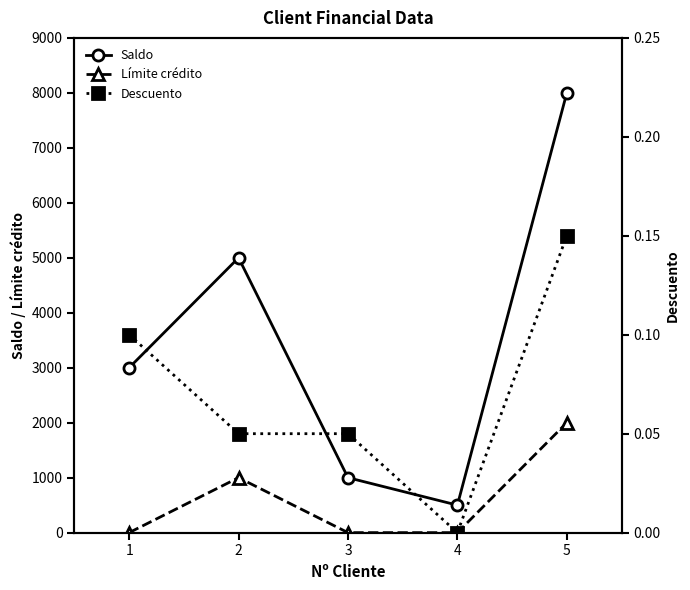

Rank the categories by Límite crédito value from highest to lowest.

5, 2, 1, 3, 4